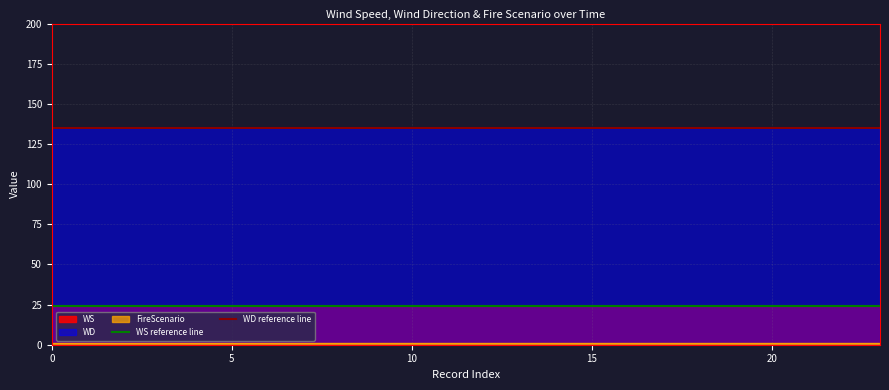

What is the greatest value displayed?

135